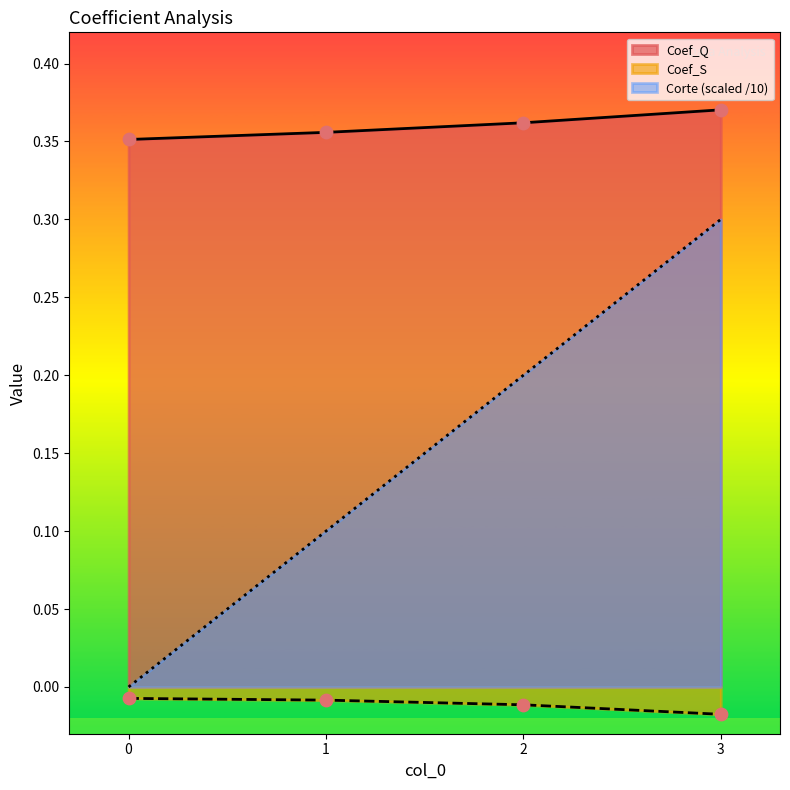

What are all the series names shown in the legend?

Coef_Q, Coef_S, Corte (scaled /10)